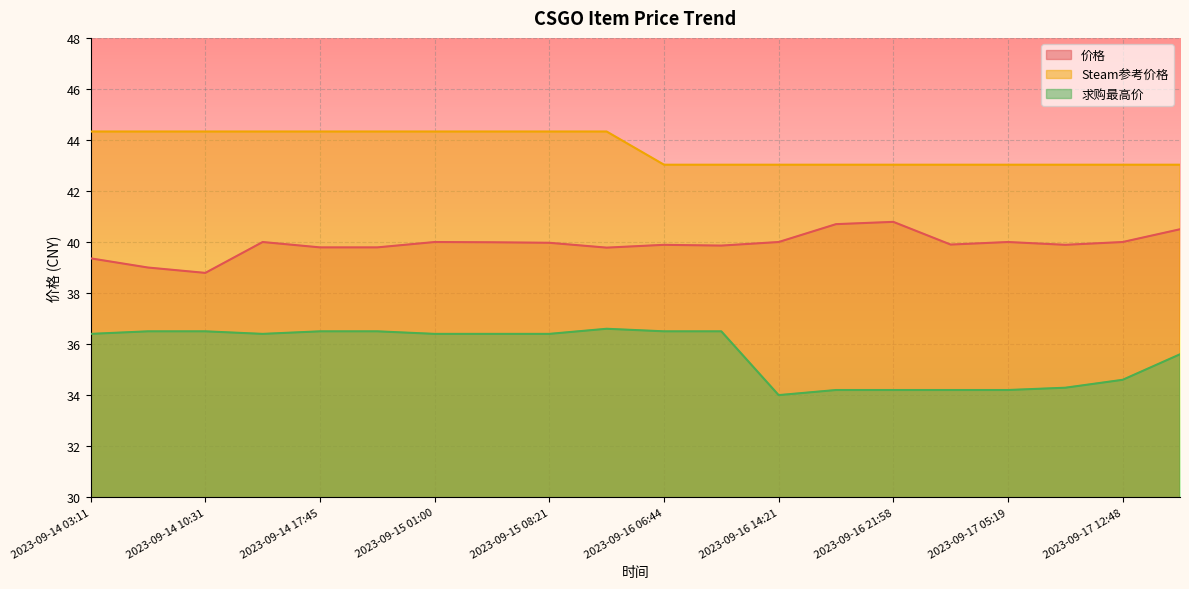

Does the chart display data point markers on the line(s)?

No